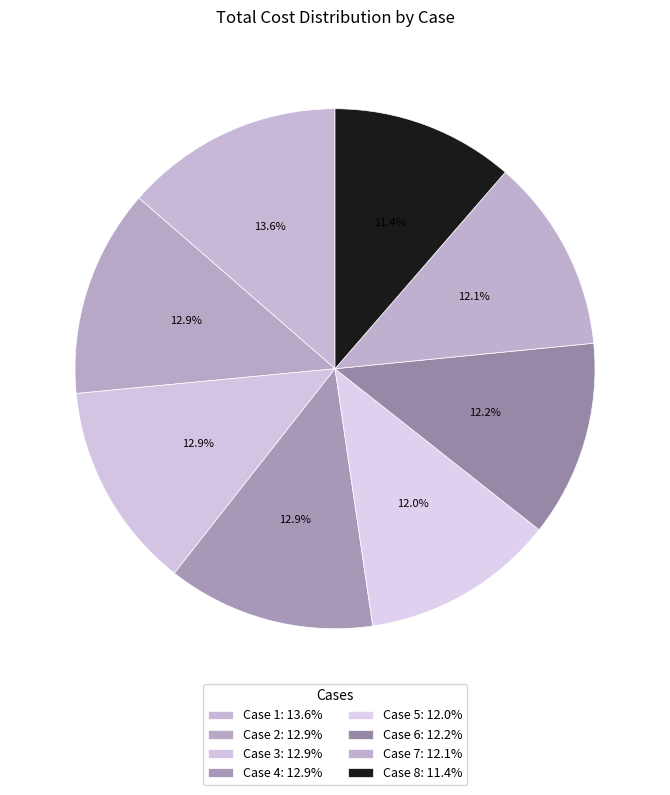

Is Case 5 the majority of the pie?

No